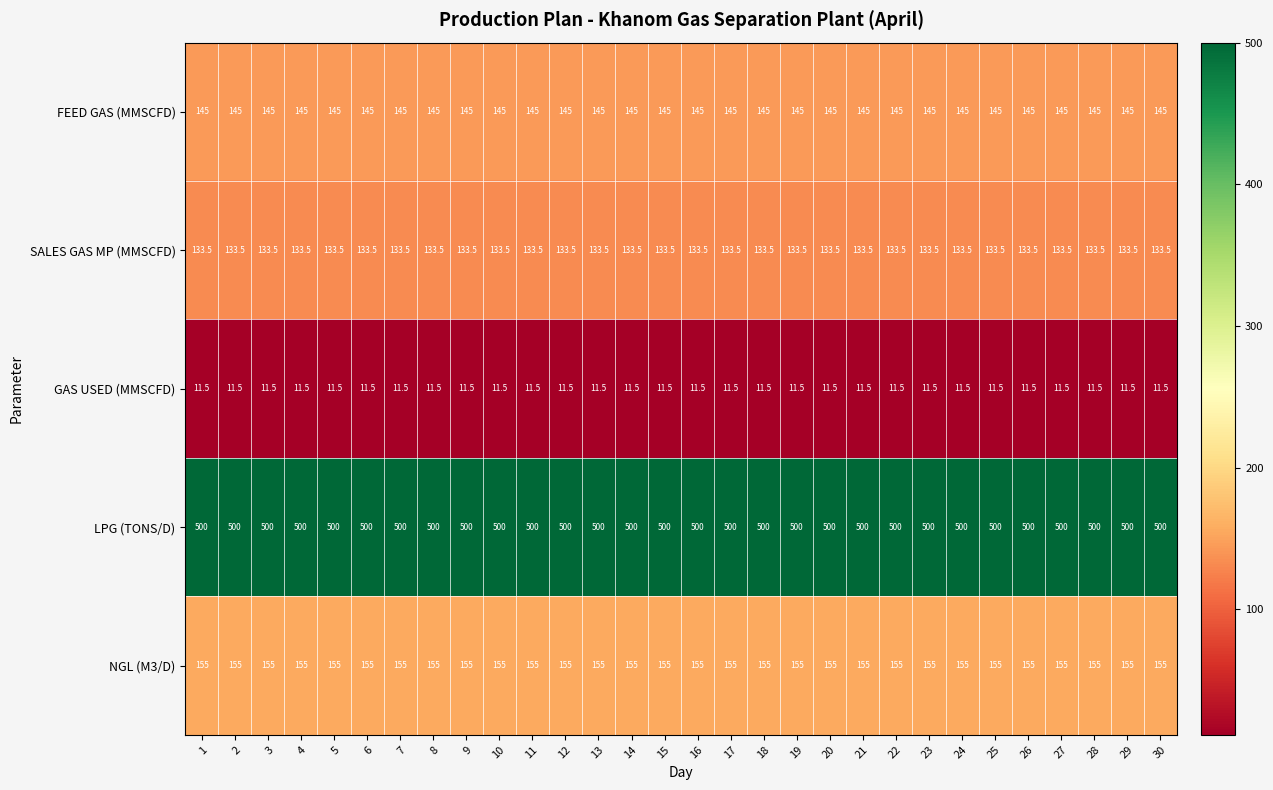

At 17, list the series in order from smallest to largest.

GAS USED (MMSCFD), SALES GAS MP (MMSCFD), FEED GAS (MMSCFD), NGL (M3/D), LPG (TONS/D)